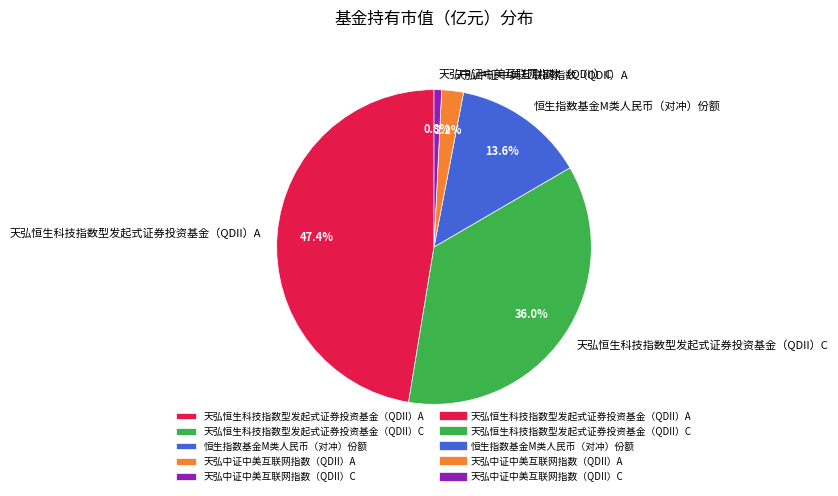

Which has a higher value, 恒生指数基金M类人民币（对冲）份额 or 天弘恒生科技指数型发起式证券投资基金（QDII）A?

天弘恒生科技指数型发起式证券投资基金（QDII）A